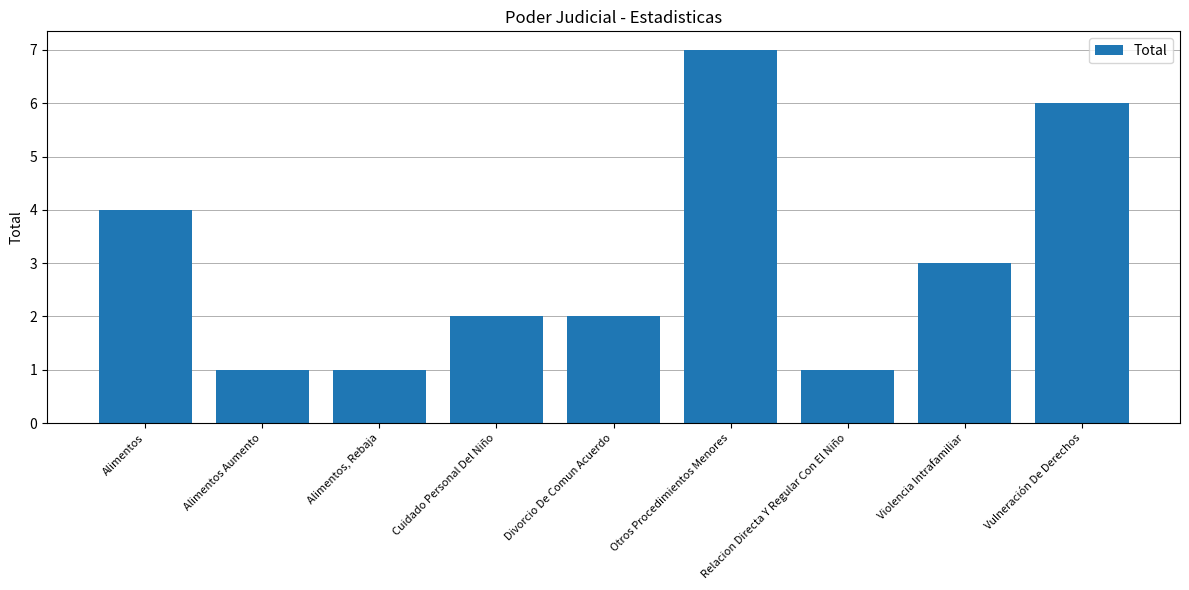

How many categories are shown in the chart?

9